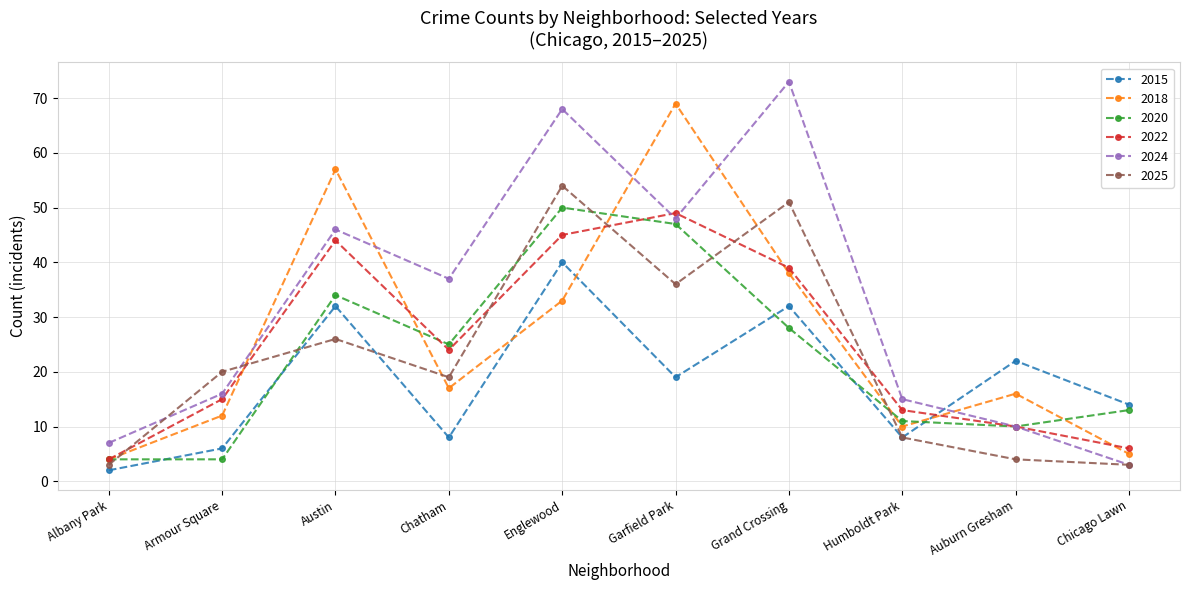

Between which two adjacent categories do 2015 and 2020 first intersect?

Albany Park and Armour Square